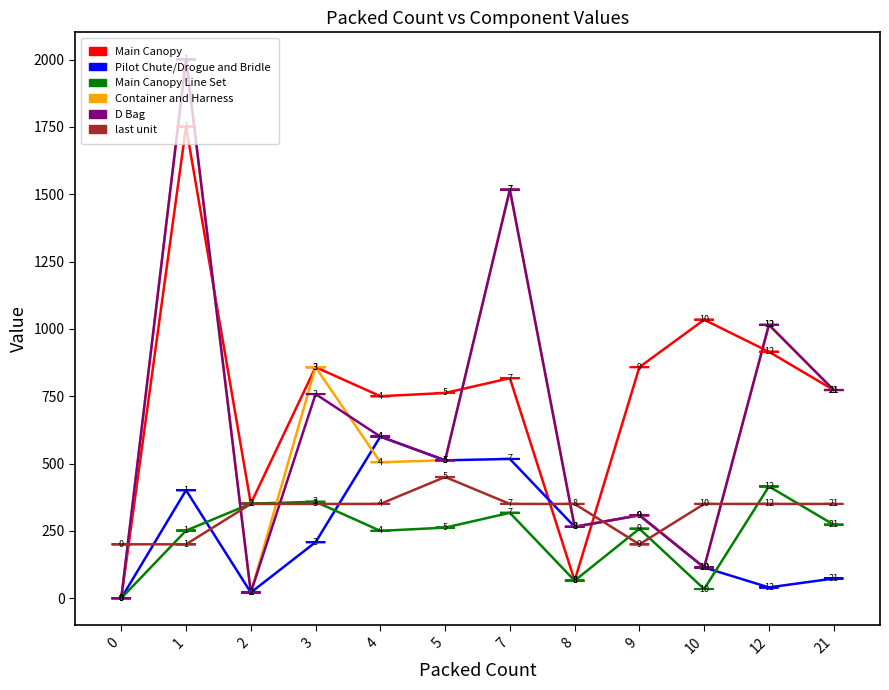

At how many categories does at least one series exceed 1231?

2